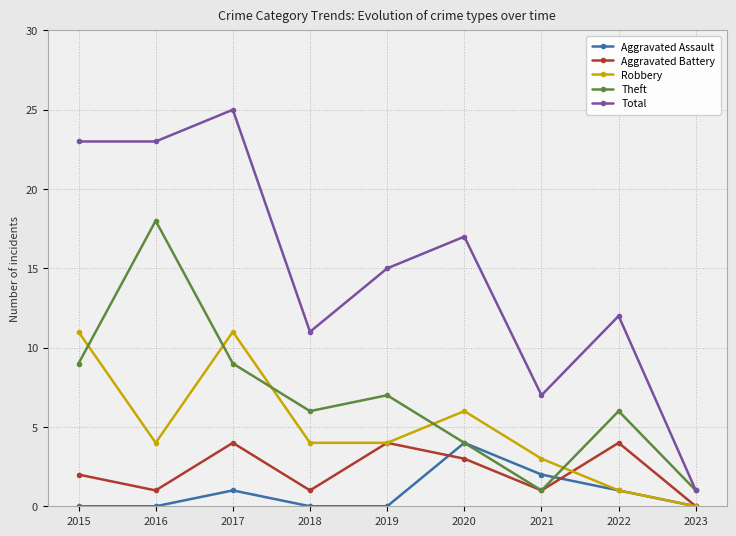

True or false: Total and Robbery intersect in this chart.

False